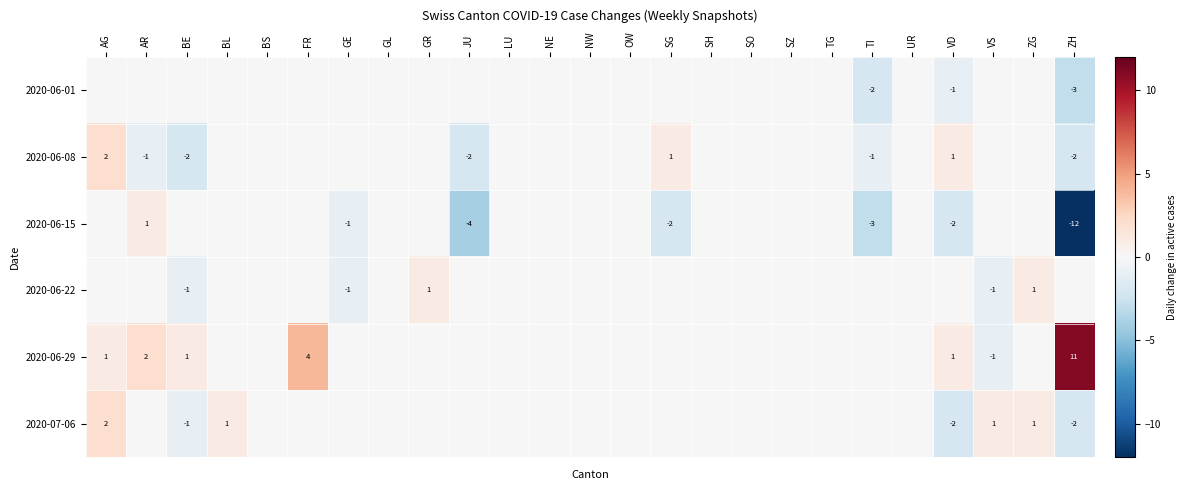

Which series changed the most between BL and TI?

2020-06-15